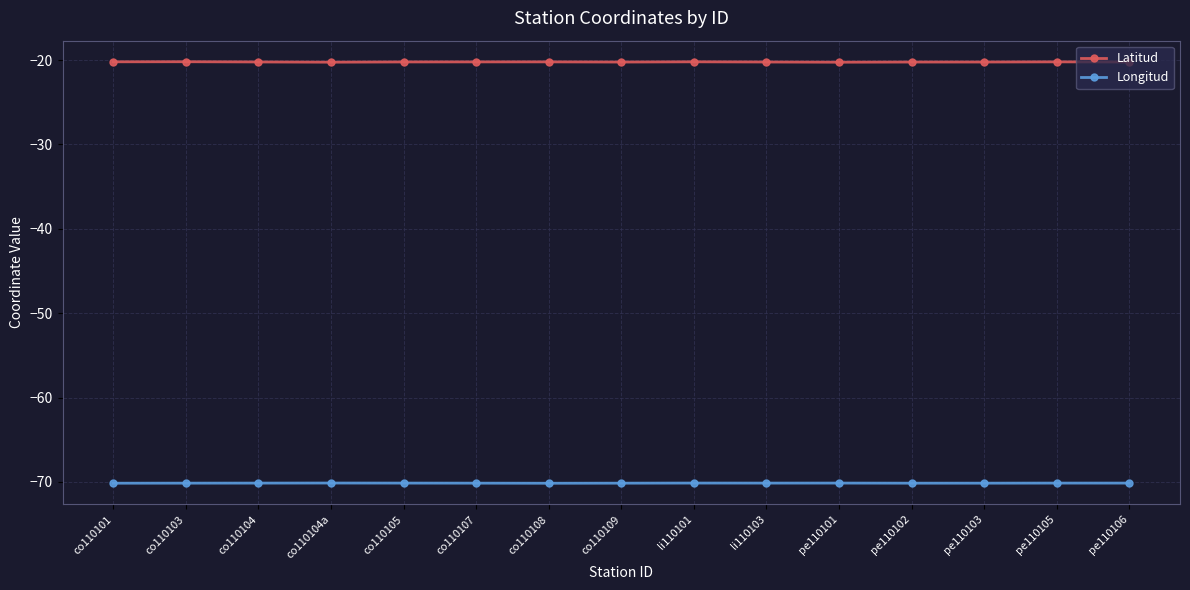

Which series has the largest total across all categories?

Latitud